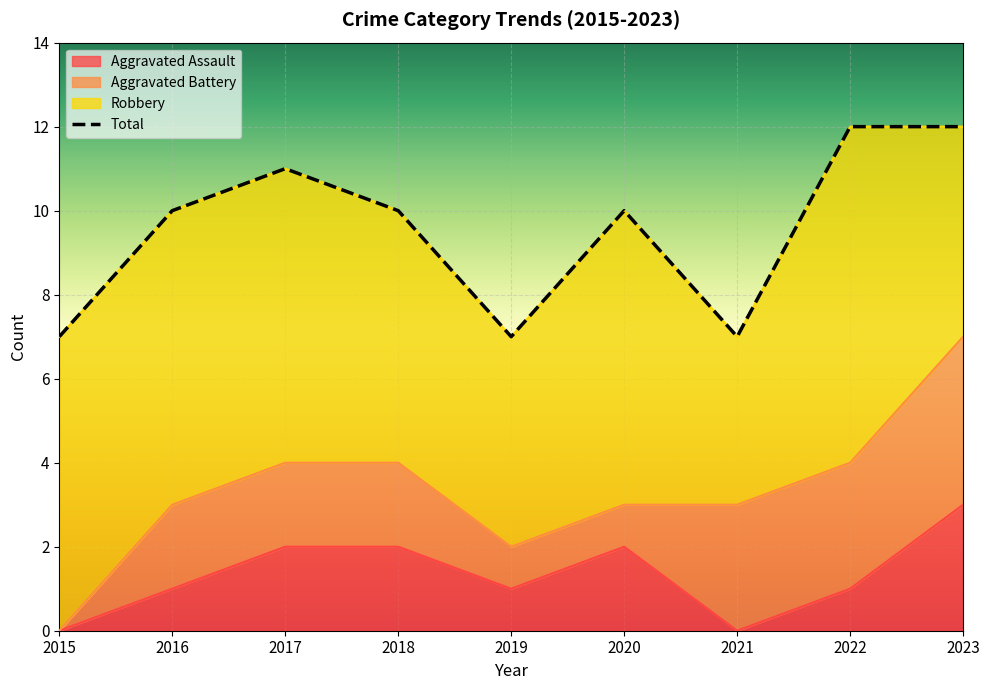

What is the sum of the Total values at 2018 and 2015?

17